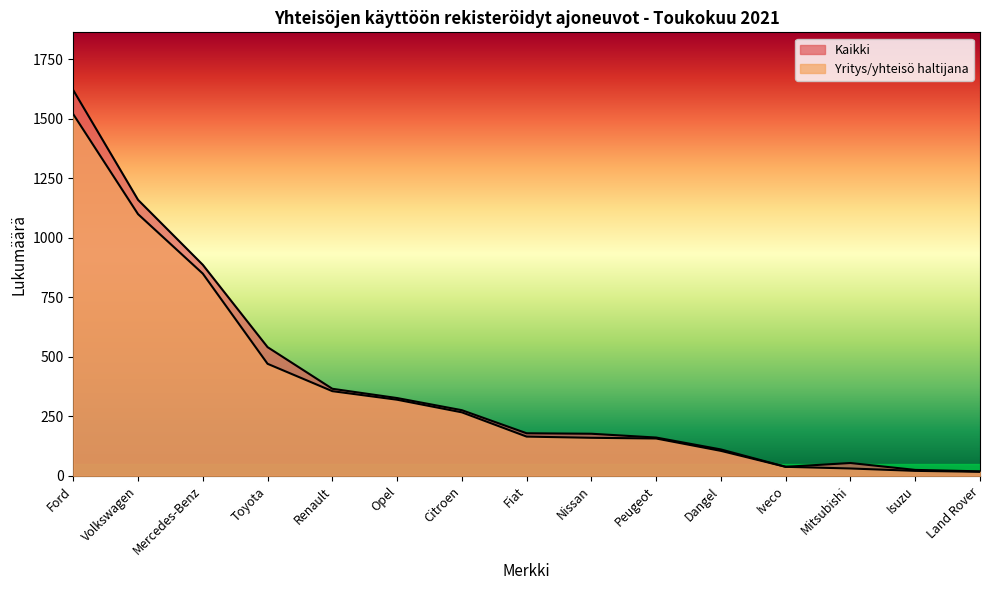

What is the difference between the maximum and minimum values in the Yritys/yhteisö haltijana series?

1503